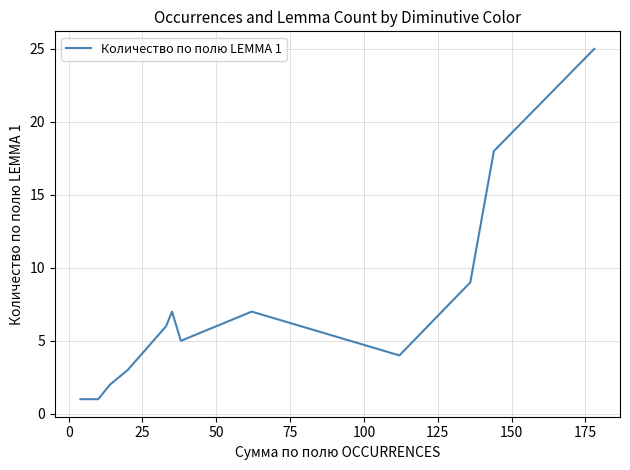

How many lines are shown in the chart?

1